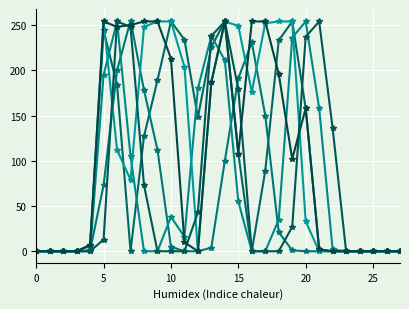

Reading right to left, extract all data points from this chart.

col_19: 0	0	0	0	0	0	2	158	254	233	89	0	108	254	226	148	234	254	189	127	0	184	244	6	0	0	0	0
col_22: 0	0	0	0	0	0	0	0	1	21	150	231	191	100	4	0	0	5	112	178	255	200	73	1	0	0	0	0
col_17: 0	0	0	0	0	2	158	254	236	35	0	0	55	211	238	180	16	38	0	0	105	254	195	0	0	0	0	0
col_20: 0	0	0	0	0	0	0	33	254	254	252	176	249	254	187	0	204	254	254	248	79	112	254	7	0	0	0	0
col_13: 0	0	0	0	0	136	254	237	27	0	0	0	179	254	238	43	0	0	0	73	248	254	13	0	0	0	0	0
col_21: 0	0	0	0	0	0	2	158	102	196	254	254	108	254	187	0	10	213	254	254	250	248	254	7	0	0	0	0